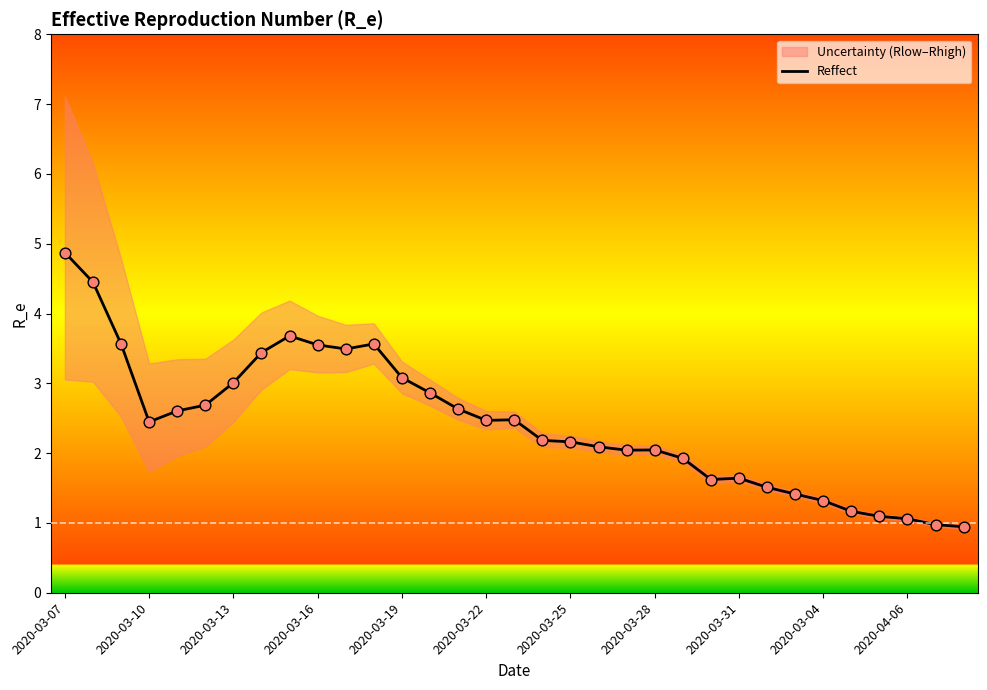

What is the ratio of the value at 25 to the value at 30?

1.4